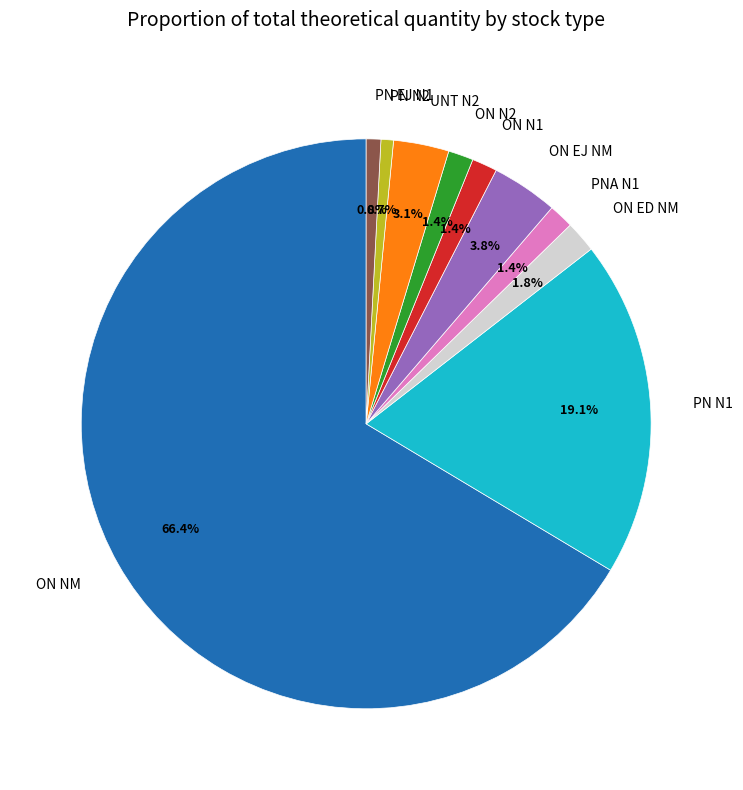

Which slice is the largest?

ON NM